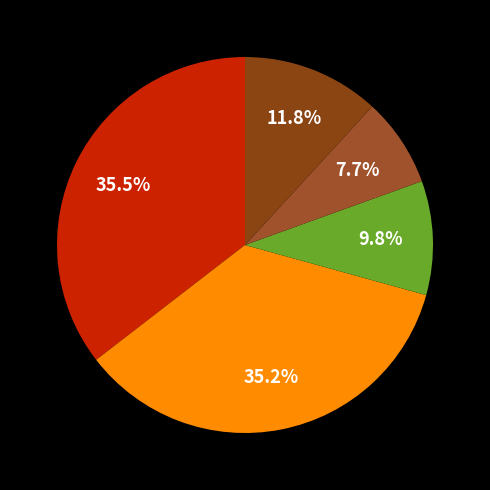

How many segments does this pie chart have?

5